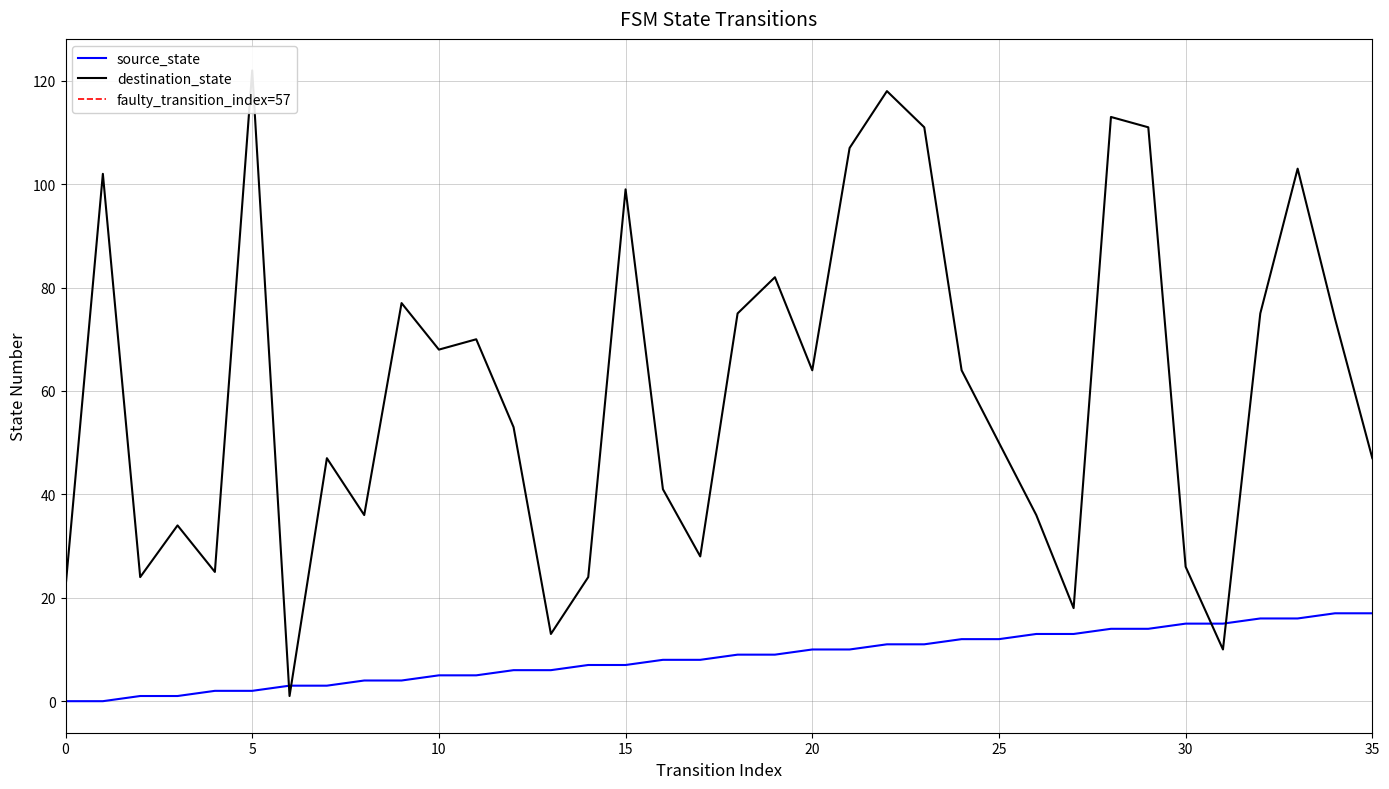

What is the difference between the second highest and second lowest values in the destination_state series?

108